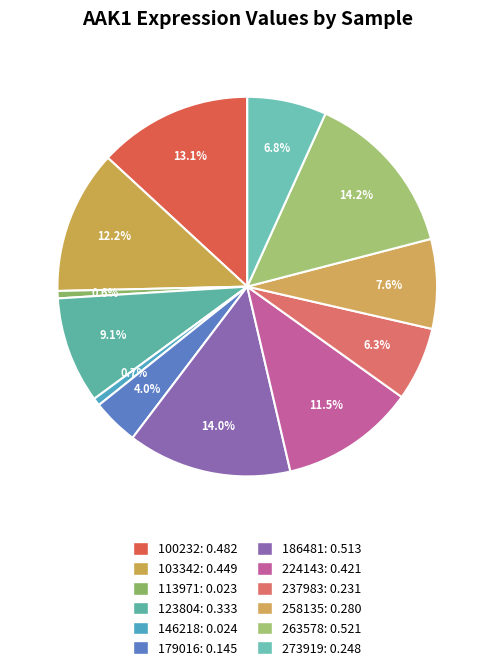

Does 263578 represent more than half of the total?

No